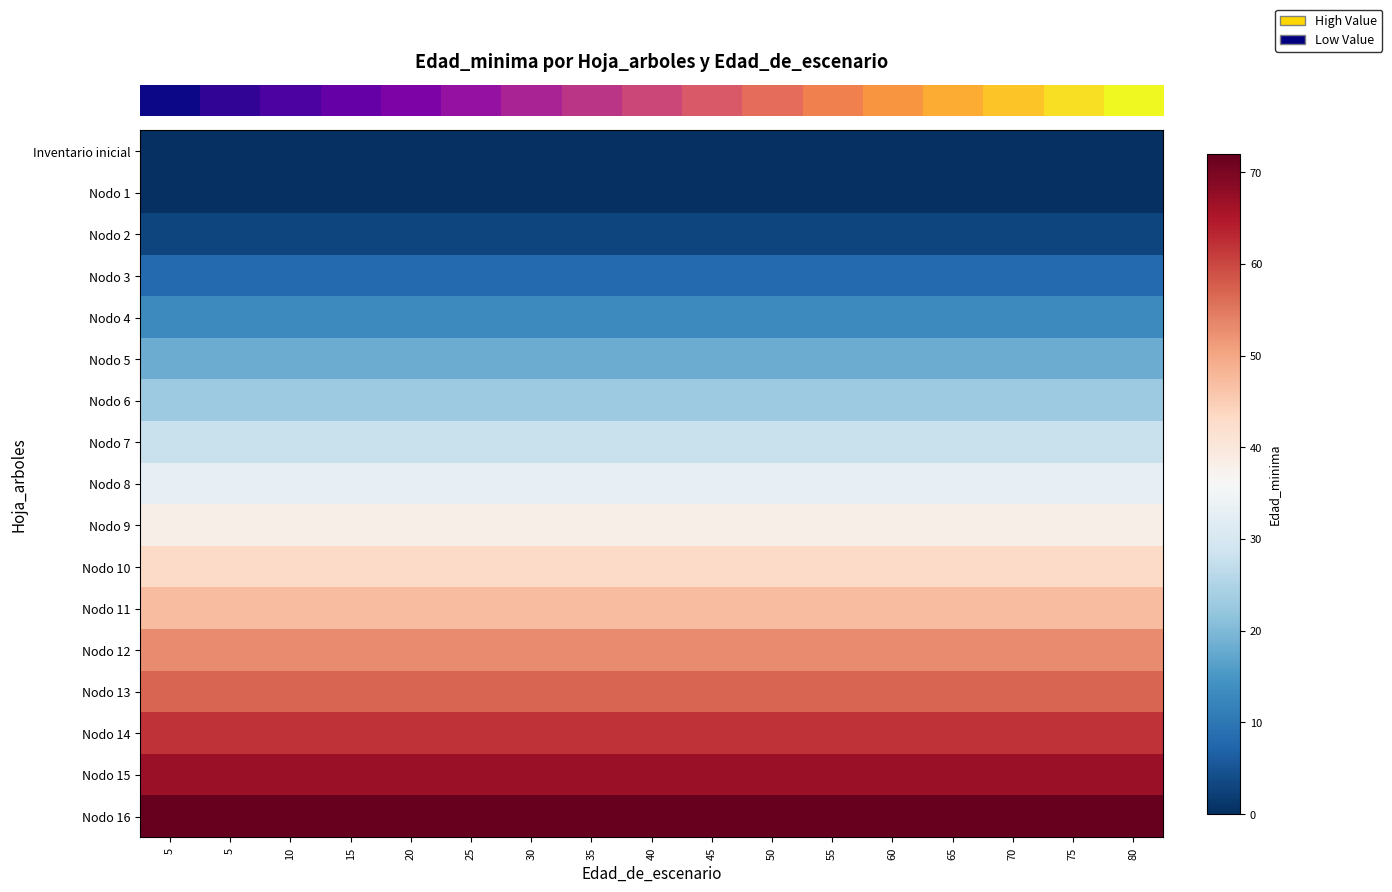

Reading right to left, transcribe all the data shown in this chart.

row_0: 0	0	0	0	0	0	0	0	0	0	0	0	0	0	0	0	0
row_1: 0	0	0	0	0	0	0	0	0	0	0	0	0	0	0	0	0
row_2: 3	3	3	3	3	3	3	3	3	3	3	3	3	3	3	3	3
row_3: 8	8	8	8	8	8	8	8	8	8	8	8	8	8	8	8	8
row_4: 13	13	13	13	13	13	13	13	13	13	13	13	13	13	13	13	13
row_5: 18	18	18	18	18	18	18	18	18	18	18	18	18	18	18	18	18
row_6: 23	23	23	23	23	23	23	23	23	23	23	23	23	23	23	23	23
row_7: 28	28	28	28	28	28	28	28	28	28	28	28	28	28	28	28	28
row_8: 33	33	33	33	33	33	33	33	33	33	33	33	33	33	33	33	33
row_9: 38	38	38	38	38	38	38	38	38	38	38	38	38	38	38	38	38
row_10: 43	43	43	43	43	43	43	43	43	43	43	43	43	43	43	43	43
row_11: 47	47	47	47	47	47	47	47	47	47	47	47	47	47	47	47	47
row_12: 53	53	53	53	53	53	53	53	53	53	53	53	53	53	53	53	53
row_13: 57	57	57	57	57	57	57	57	57	57	57	57	57	57	57	57	57
row_14: 62	62	62	62	62	62	62	62	62	62	62	62	62	62	62	62	62
row_15: 67	67	67	67	67	67	67	67	67	67	67	67	67	67	67	67	67
row_16: 72	72	72	72	72	72	72	72	72	72	72	72	72	72	72	72	72